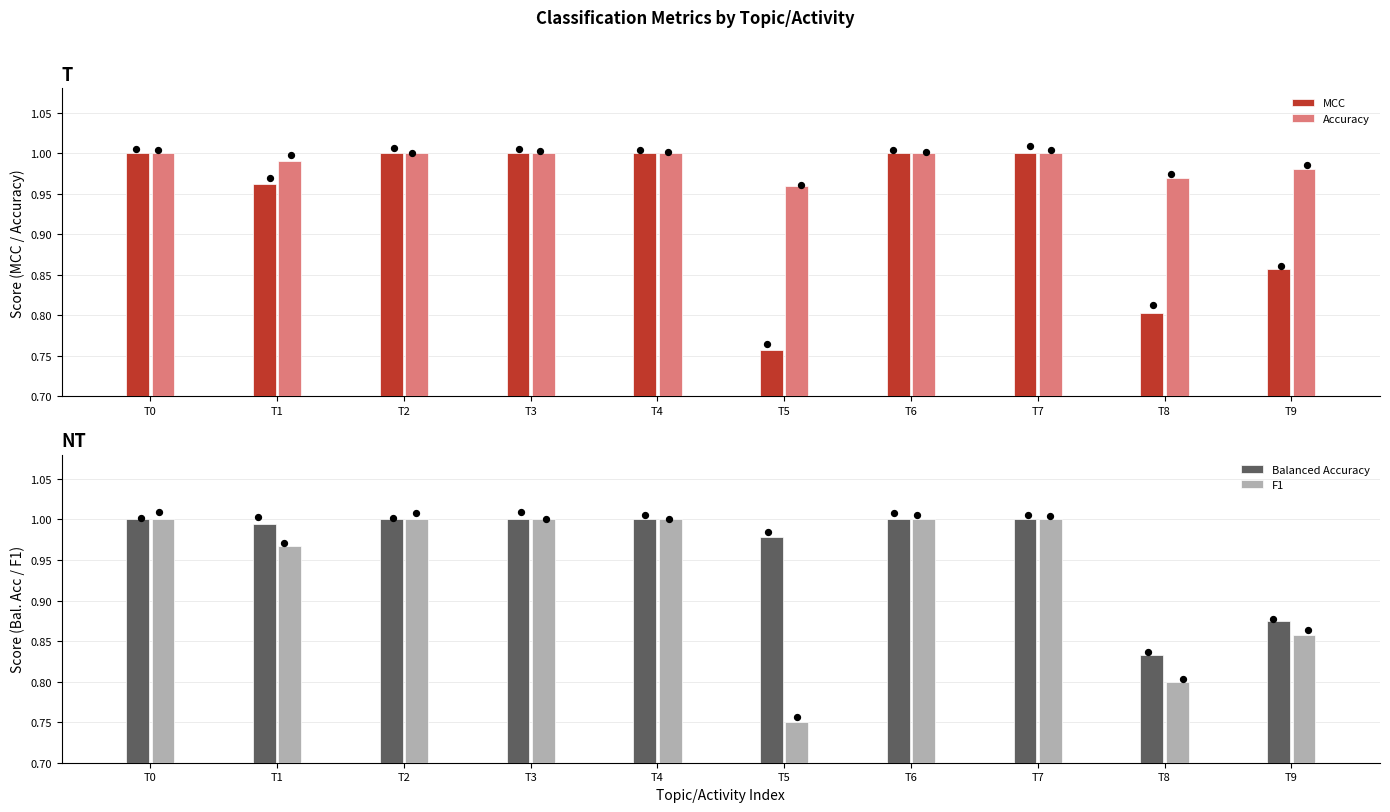

Which series contains the lowest Y value?

F1